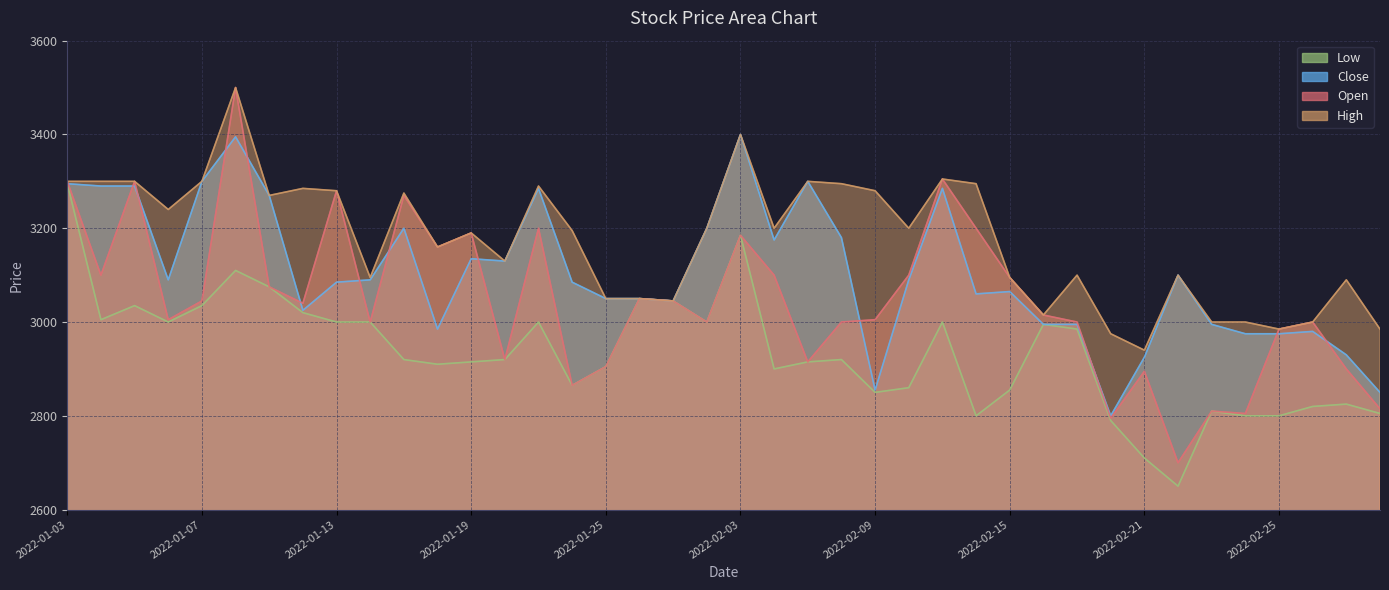

What are all the series names shown in the legend?

Open, High, Low, Close